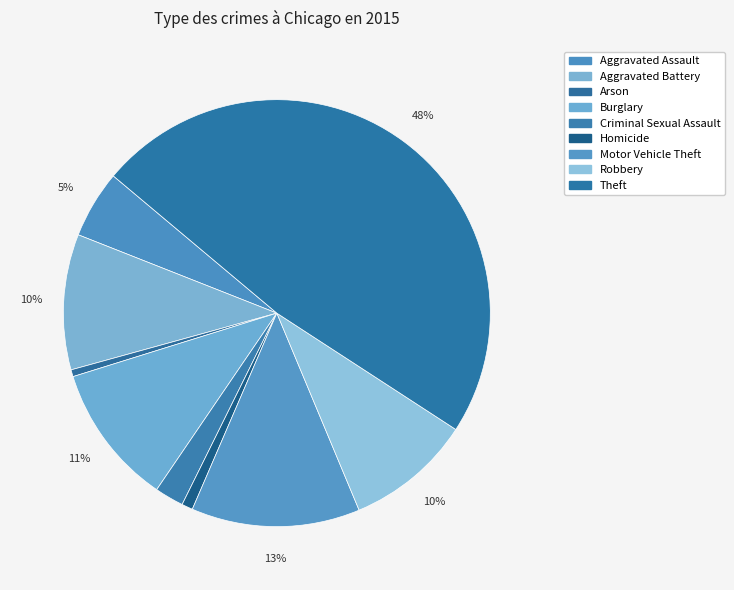

Which has a higher value, Robbery or Aggravated Assault?

Robbery